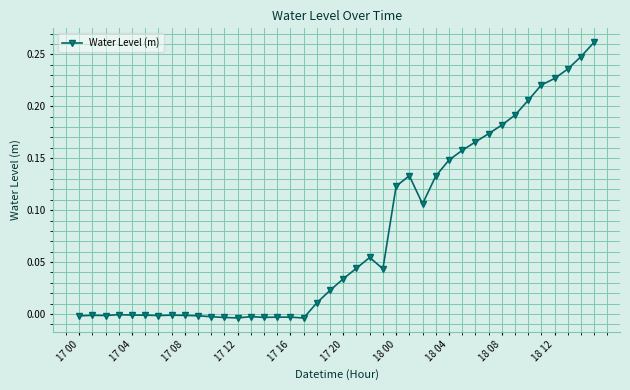

True or false: the data has more than 2 interior local peaks.

True